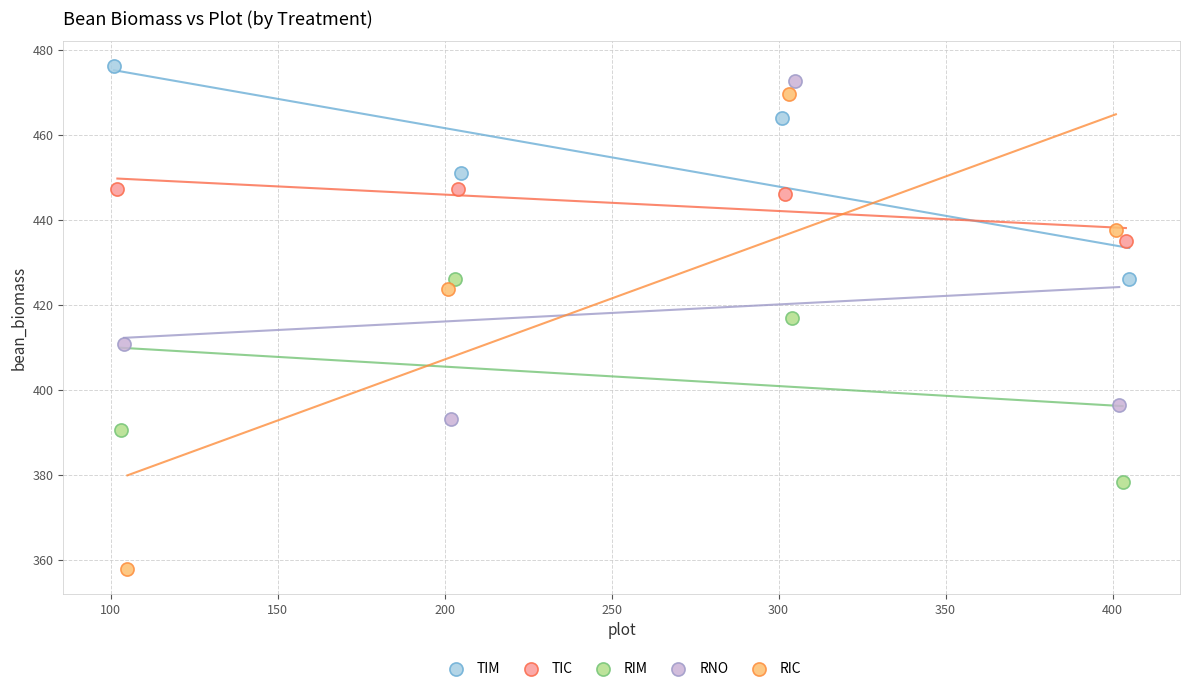

Which series has the widest spread of Y values?

RIC